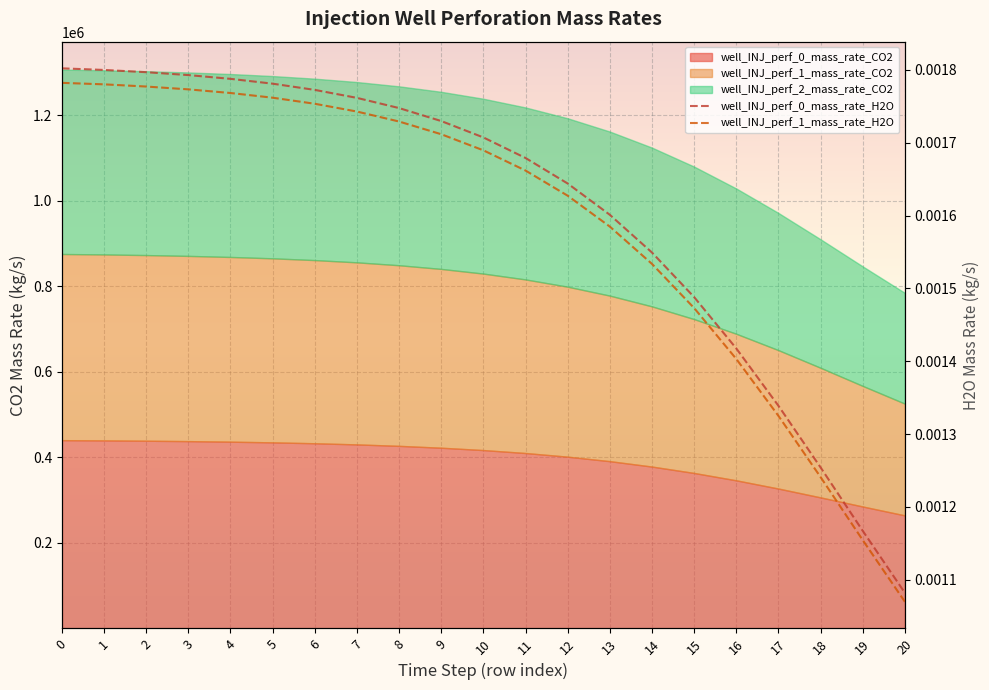

True or false: well_INJ_perf_0_mass_rate_H2O and well_INJ_perf_1_mass_rate_H2O cross at least once.

False